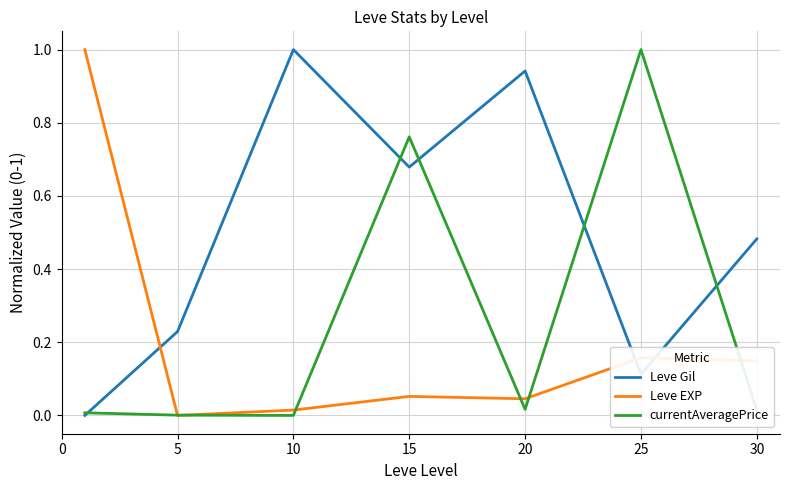

What is the greatest value displayed?

1.0